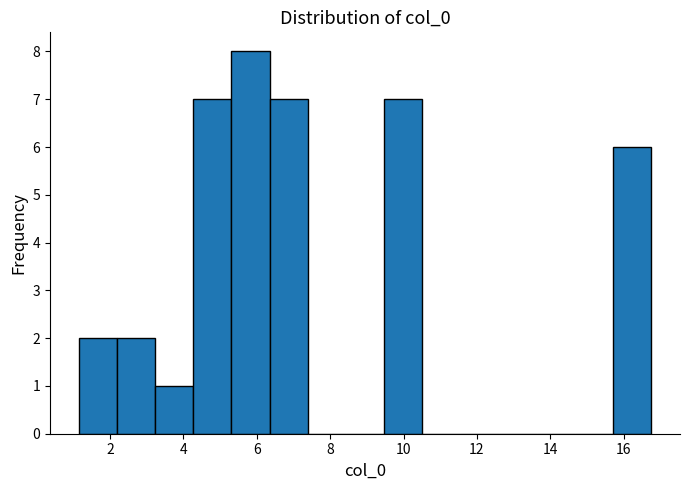

How tall is the bar that spans 3.2 to 4.2 on the x-axis? Neither the bar edges nor the heights are printed on the chart, so give them approximately, as read against the axes.

1